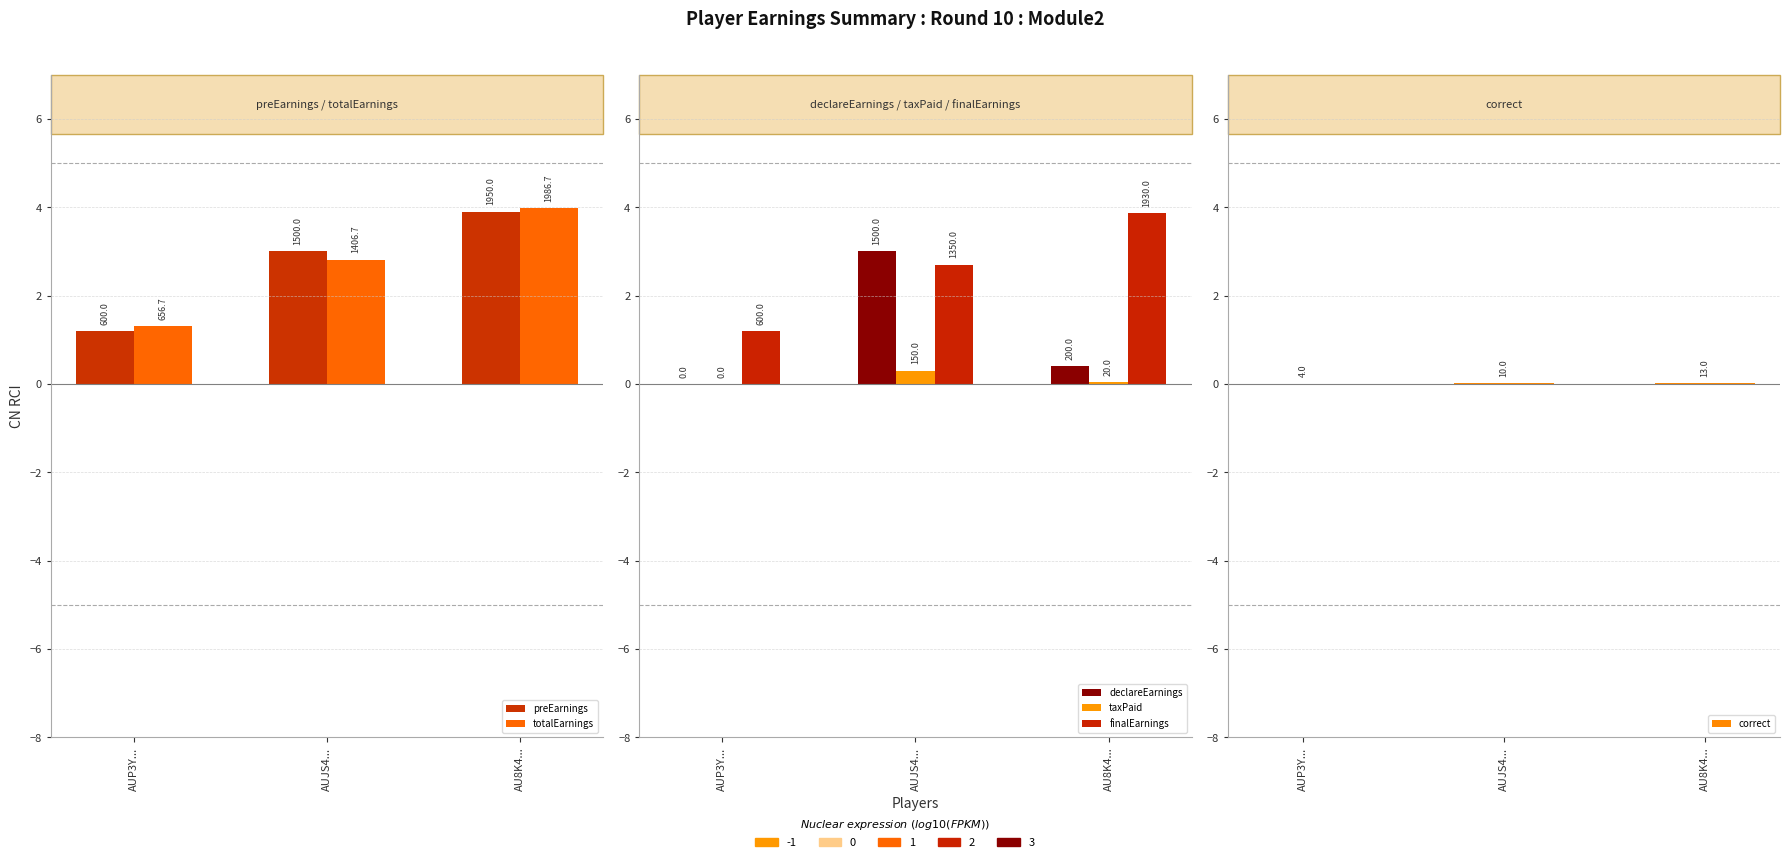

At which label does preEarnings first exceed 3?

AU8K4...